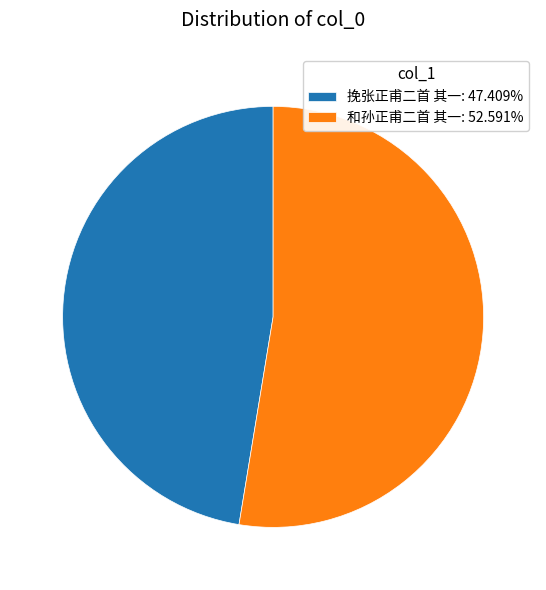

Is the sum of 和孙正甫二首 其一: 52.591% and 挽张正甫二首 其一: 47.409% greater than half?

Yes